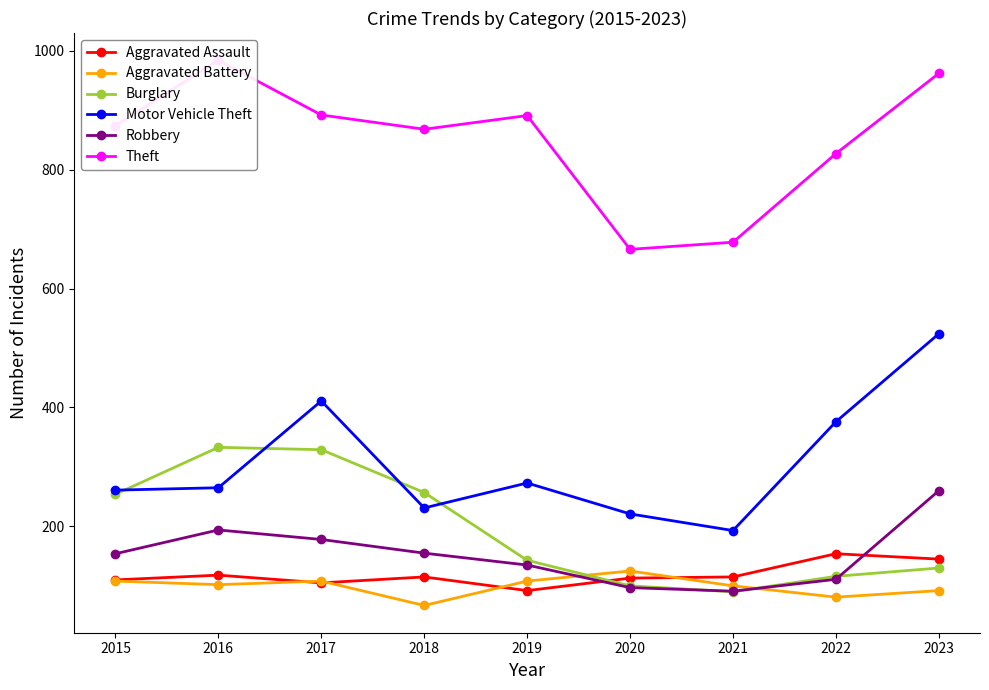

Reading left to right, list all the values displayed in this chart.

Aggravated Assault: 110	118	105	115	92	113	115	154	145
Aggravated Battery: 108	102	108	67	108	125	100	81	92
Burglary: 254	333	329	257	143	100	90	116	130
Motor Vehicle Theft: 261	265	411	231	273	221	193	376	524
Robbery: 154	194	178	155	135	97	91	111	260
Theft: 874	984	892	868	891	666	678	827	962